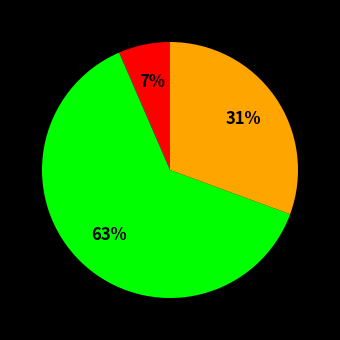

To the nearest percent, what is the average slice percentage?

33%